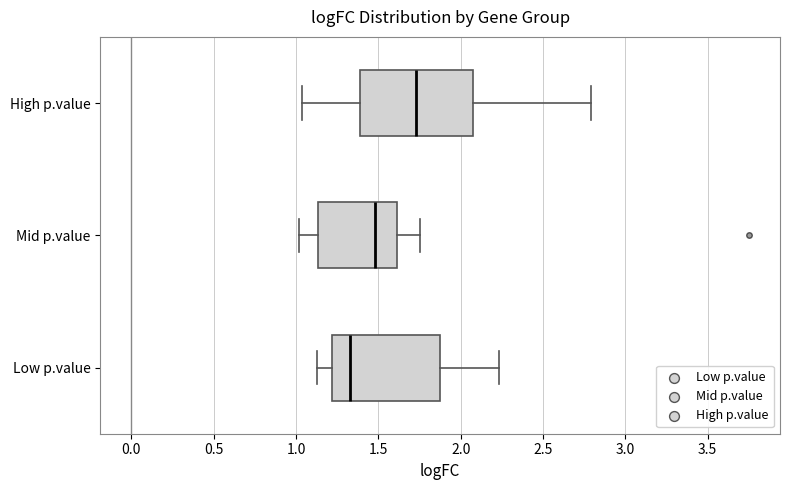

Reading bottom to top, read every box against the x-axis: the position of its median line, the range the box covers, and the ends of its whiskers. The values are not printed on the chart, so give them approximately, as read against the axis.

Low p.value: median 1.35, box 1.20 to 1.90, whiskers 1.15 to 2.25
Mid p.value: median 1.50, box 1.15 to 1.60, whiskers 1.00 to 1.75
High p.value: median 1.75, box 1.40 to 2.05, whiskers 1.05 to 2.80